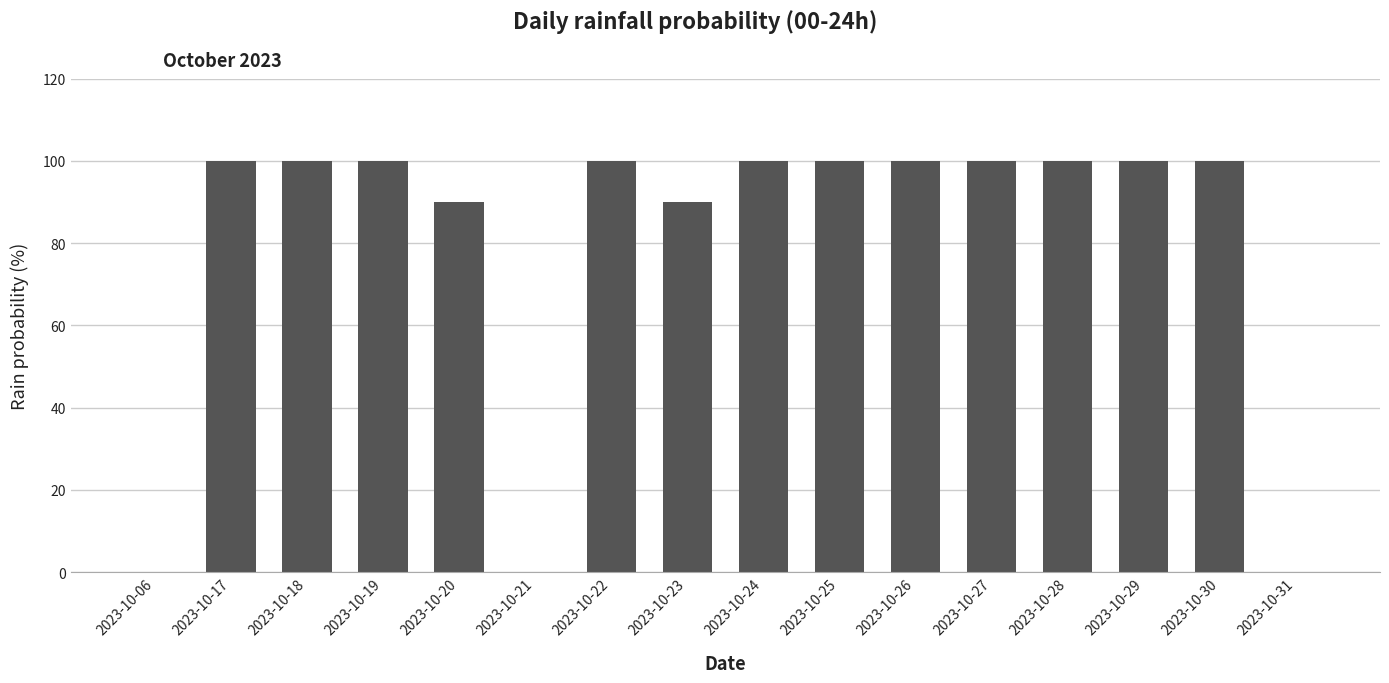

What is the maximum value shown in the chart?

100